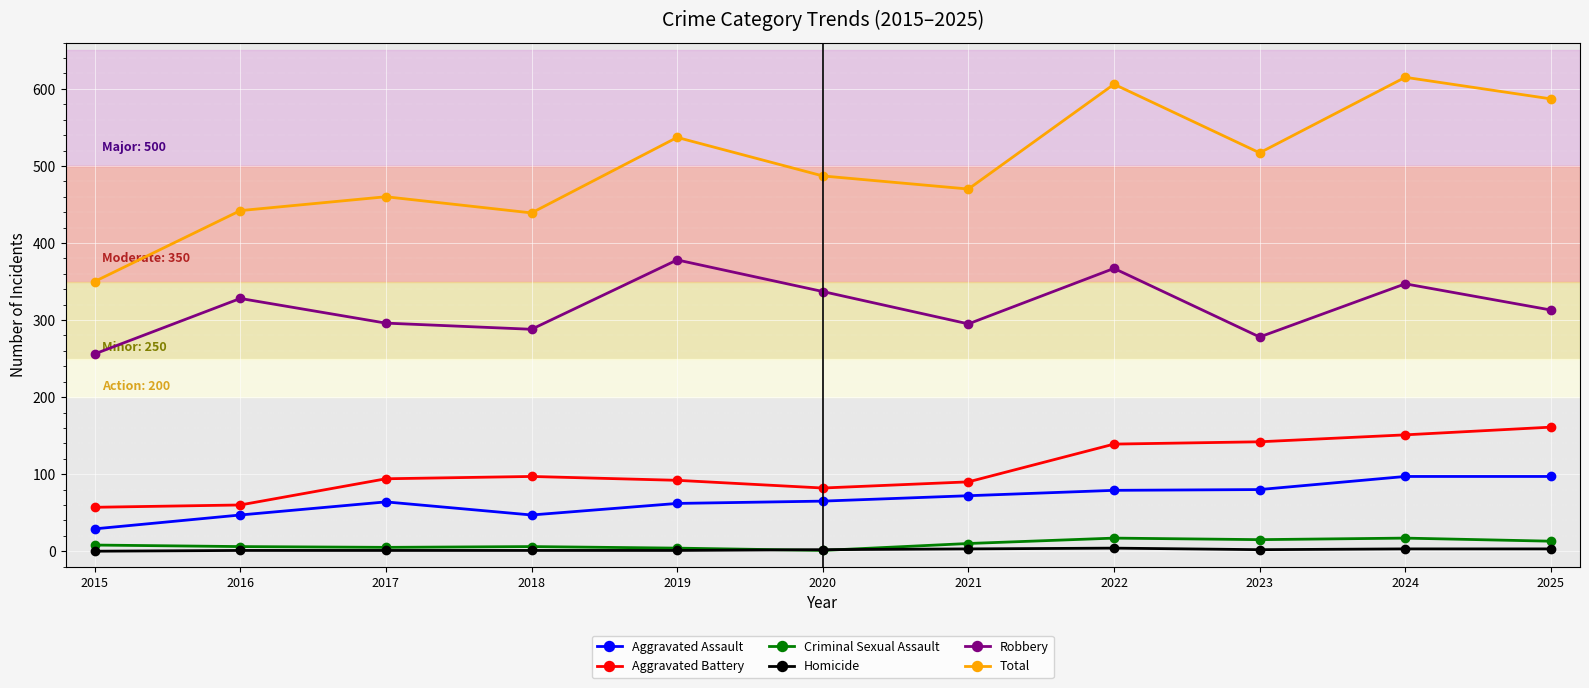

What is the difference between the Homicide values at 2022 and 2018?

3